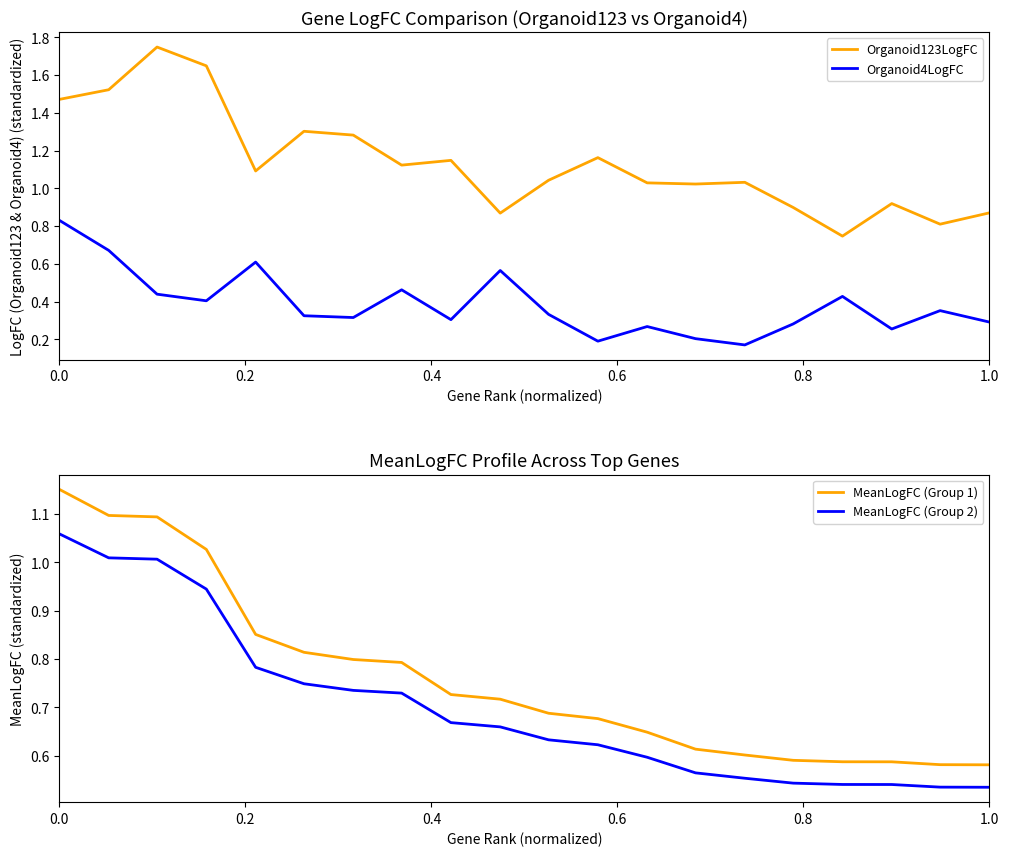

Reading left to right, transcribe all the data shown in this chart.

Organoid123LogFC: 1.5	1.5	1.7	1.6	1.1	1.3	1.3	1.1	1.1	0.9	1.0	1.2	1.0	1.0	1.0	0.9	0.7	0.9	0.8	0.9
Organoid4LogFC: 0.8	0.7	0.4	0.4	0.6	0.3	0.3	0.5	0.3	0.6	0.3	0.2	0.3	0.2	0.2	0.3	0.4	0.3	0.4	0.3
MeanLogFC (Group 1): 1.2	1.1	1.1	1.0	0.9	0.8	0.8	0.8	0.7	0.7	0.7	0.7	0.6	0.6	0.6	0.6	0.6	0.6	0.6	0.6
MeanLogFC (Group 2): 1.1	1.0	1.0	0.9	0.8	0.7	0.7	0.7	0.7	0.7	0.6	0.6	0.6	0.6	0.6	0.5	0.5	0.5	0.5	0.5